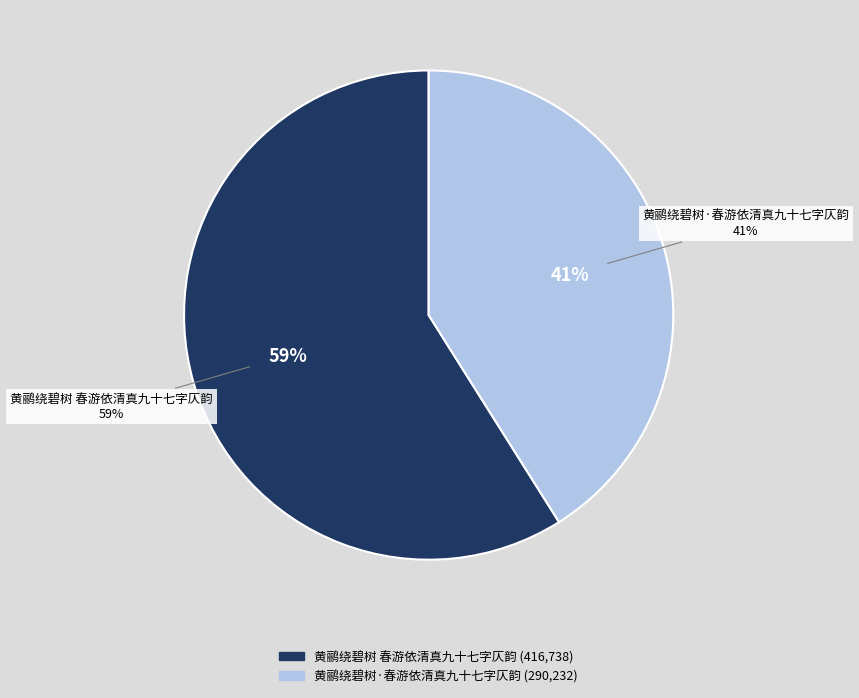

What percentage is the 黄鹂绕碧树·春游依清真九十七字仄韵 slice, to the nearest percent?

41%